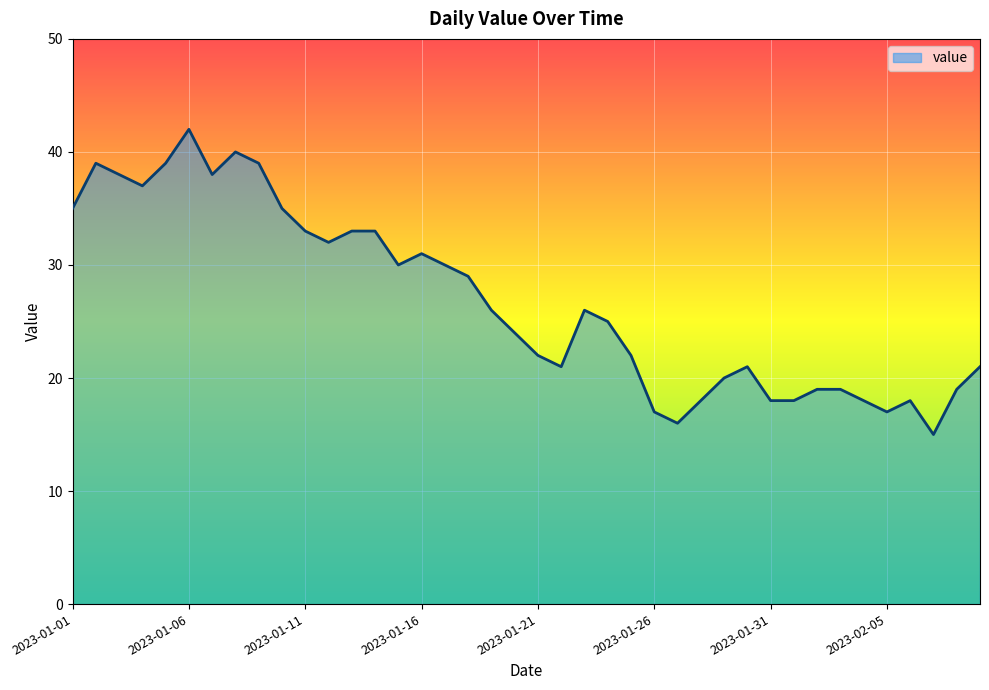

What is the difference between the maximum and minimum values?

27